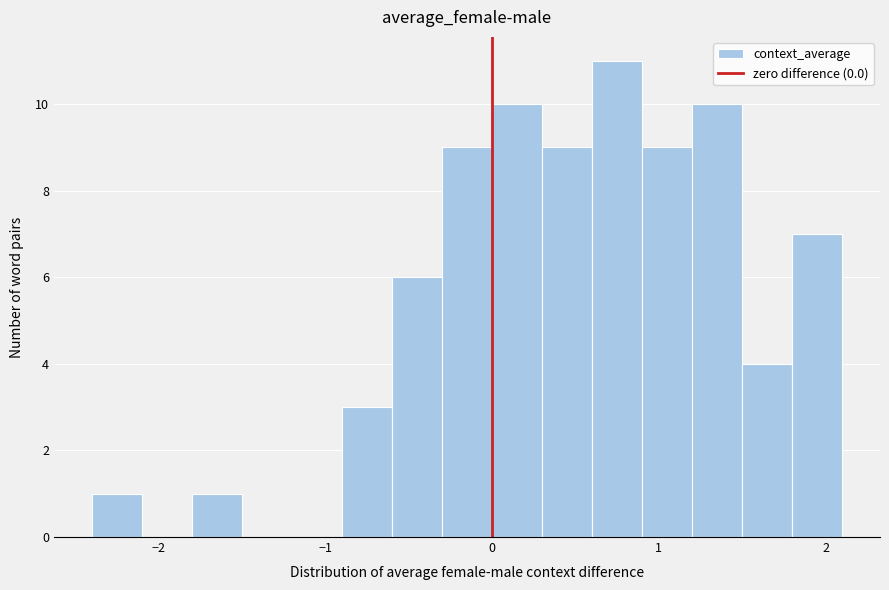

Around what value on the x-axis is the tallest bar? Give the approximate position of its centre, as read against the axis.

0.8